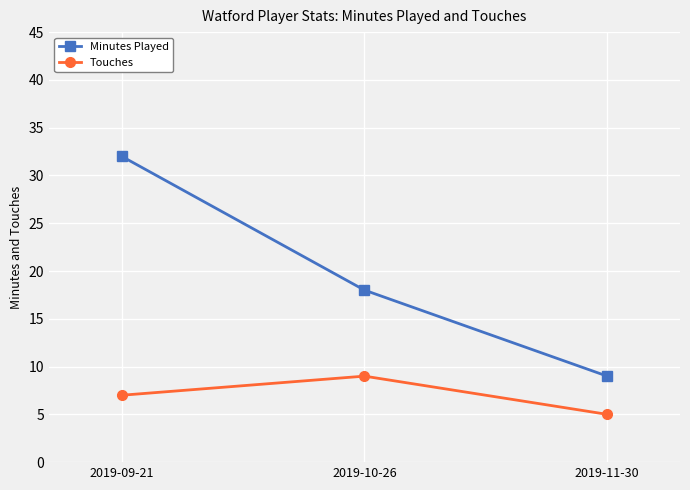

What is the value of the Minutes Played point at the 2nd from the left?

18